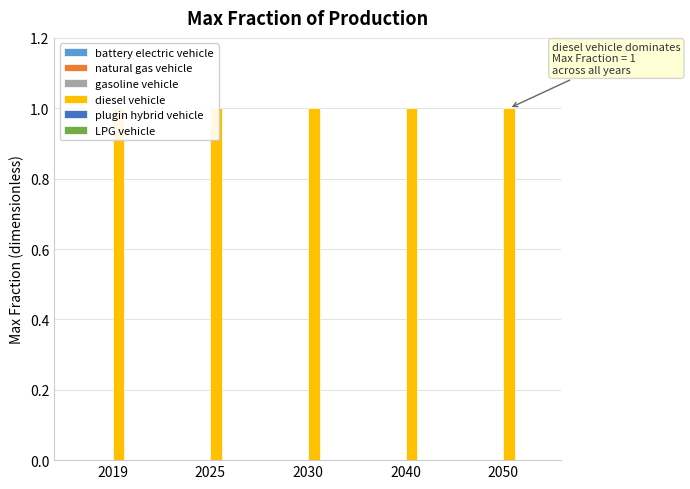

What are all the series names shown in the legend?

battery electric vehicle, natural gas vehicle, gasoline vehicle, diesel vehicle, plugin hybrid vehicle, LPG vehicle